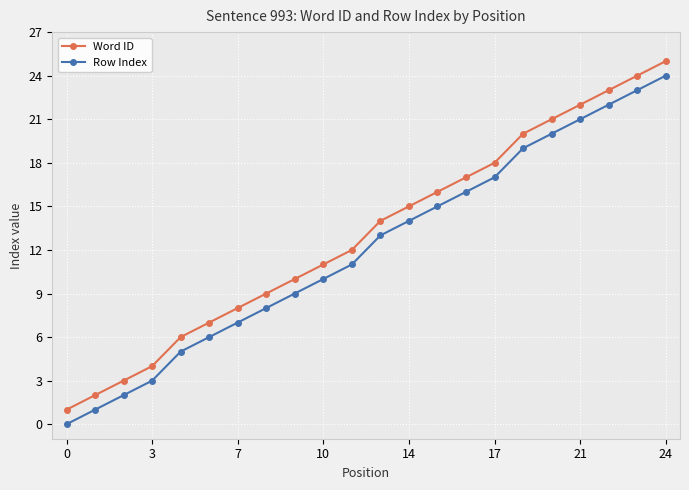

True or false: Word ID has more than 1 interior local peaks.

False